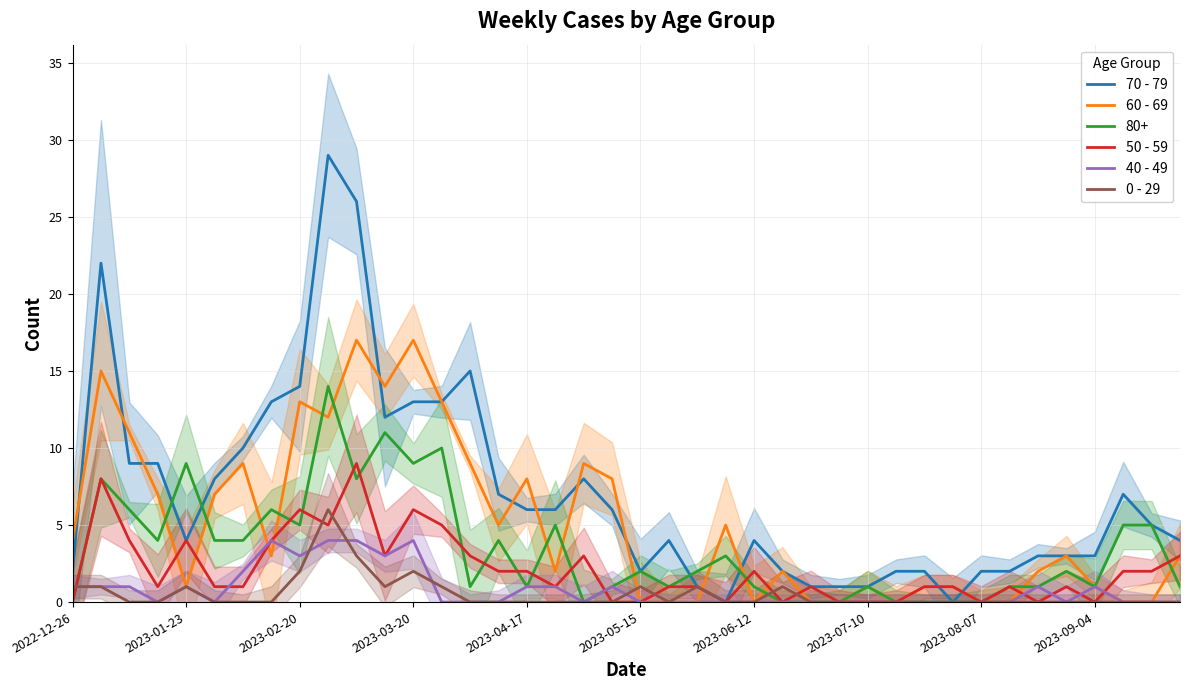

True or false: 40 - 49 has a value of 0 at 26.

True